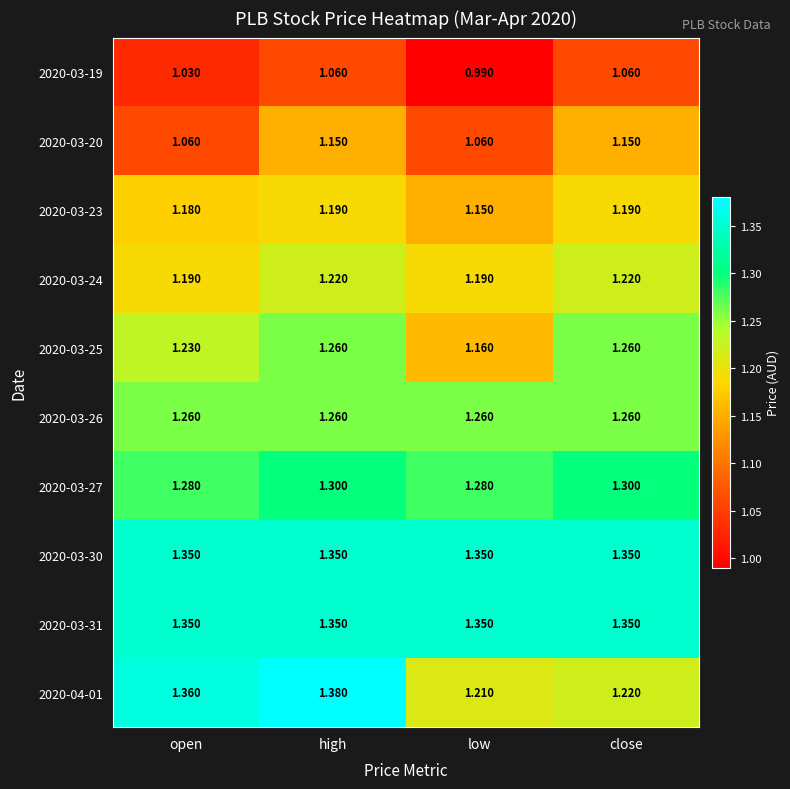

At which label does 2020-03-25 reach its minimum?

low